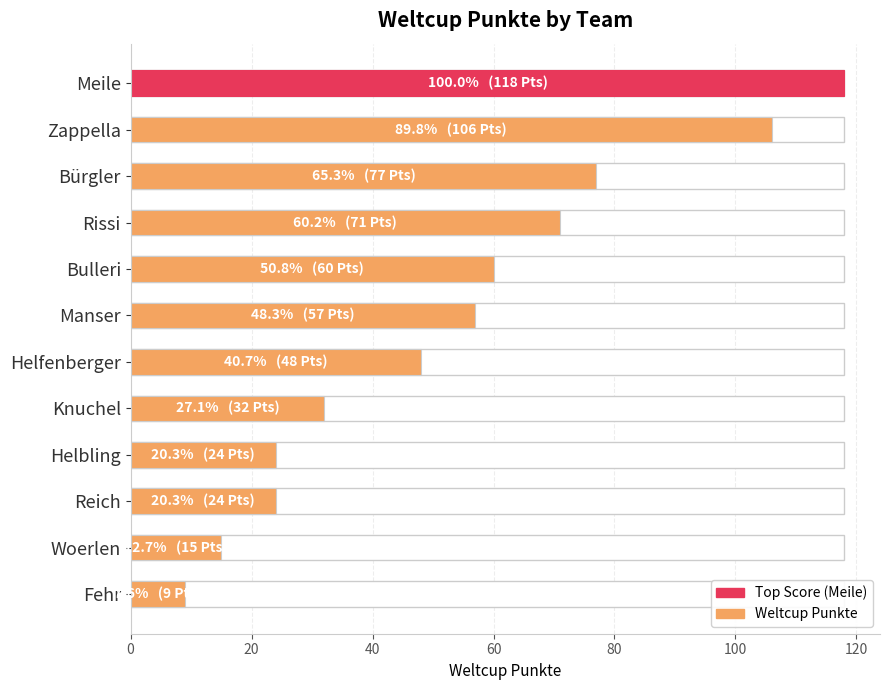

How many data points are less than 57?

6